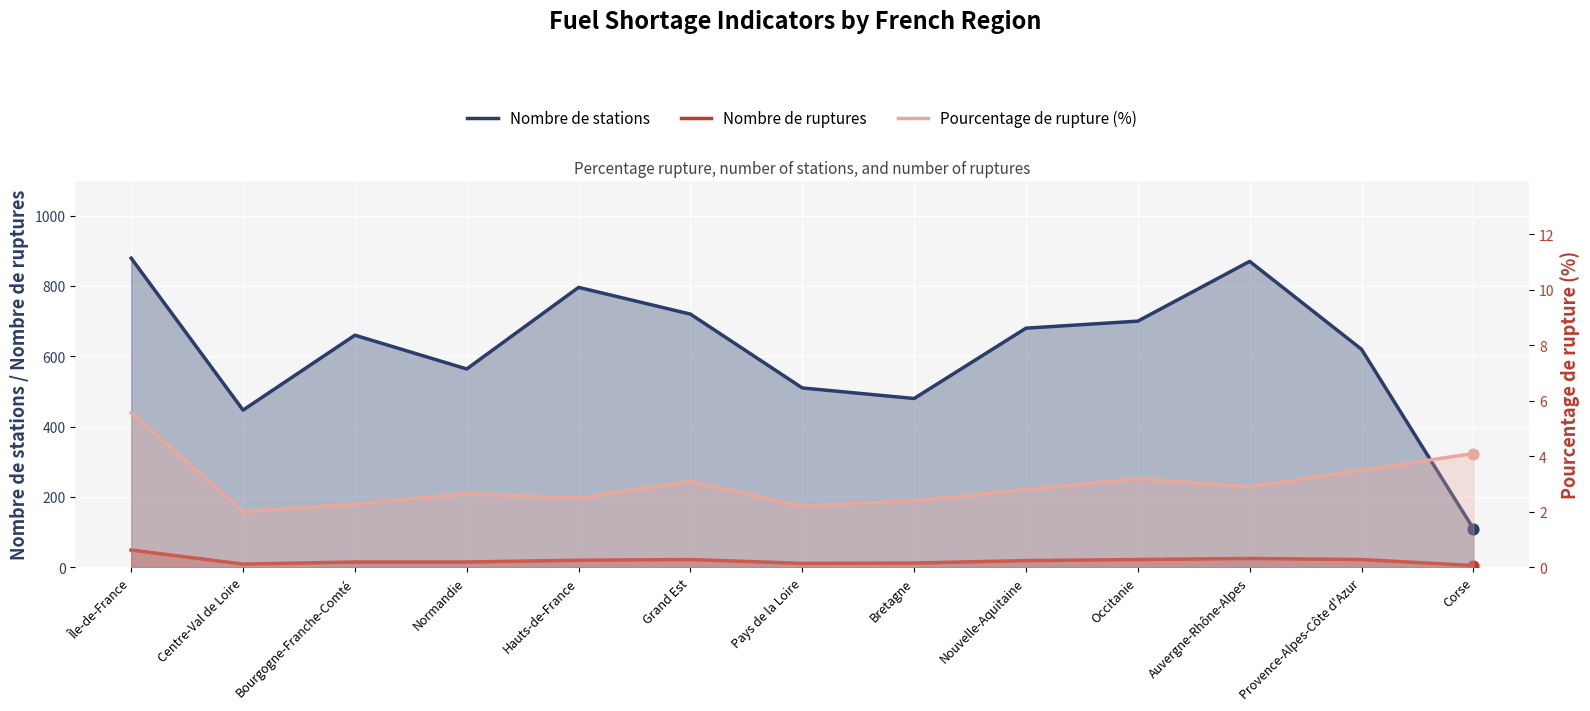

Which series has the largest total across all categories?

Nombre de stations